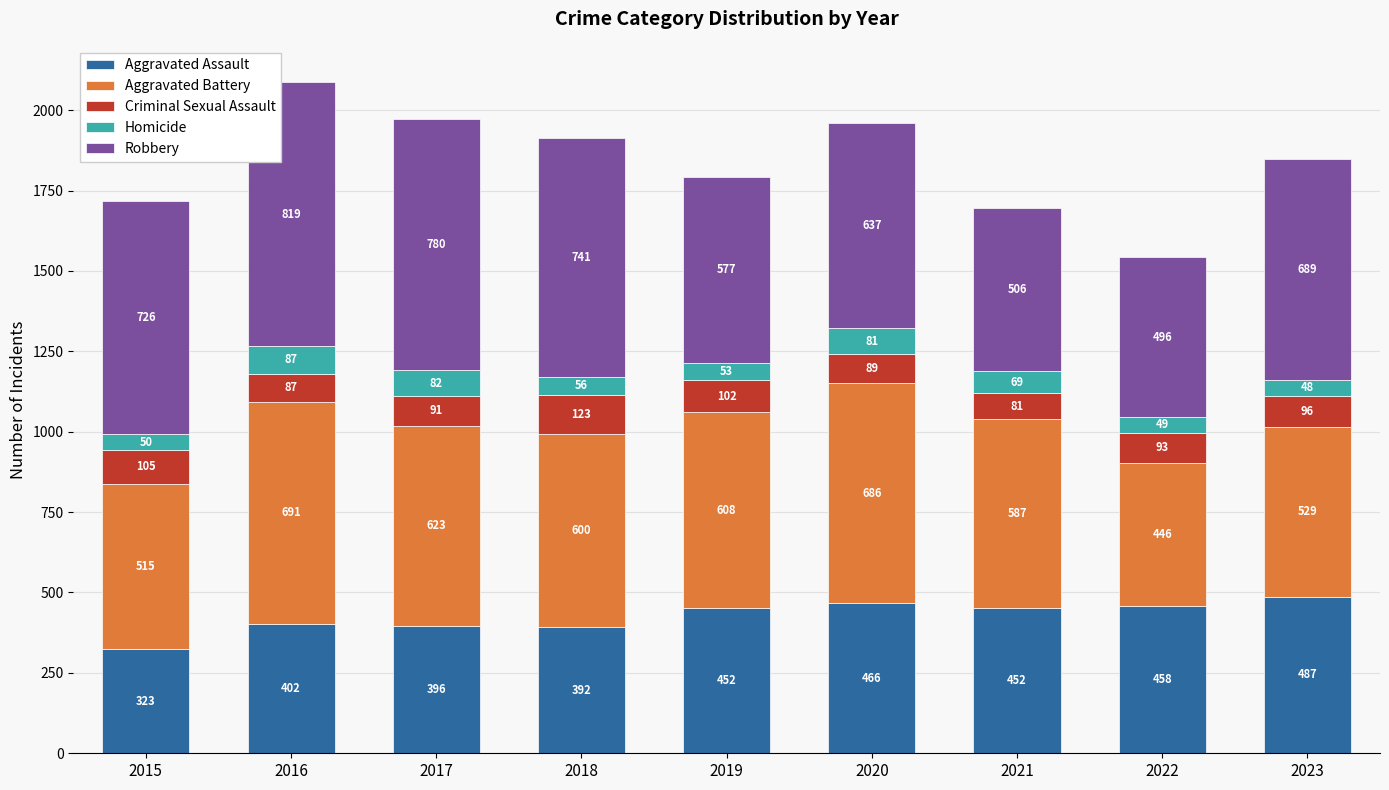

What is the lowest value of the Aggravated Assault series?

323